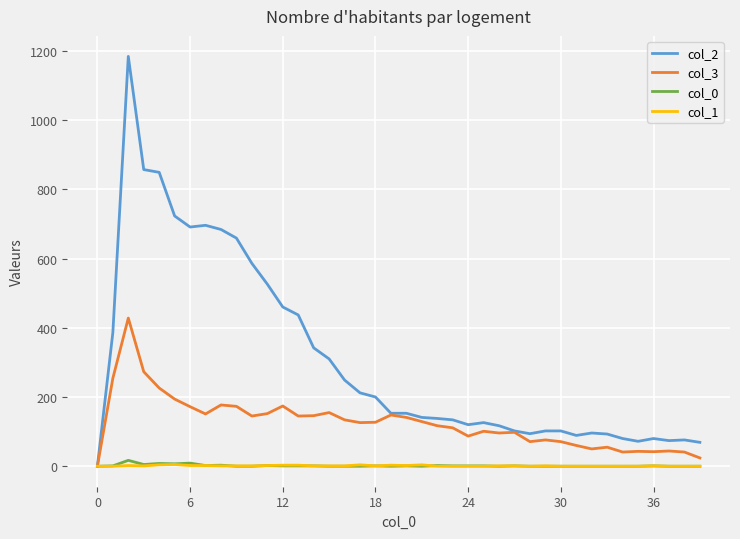

Which series has the widest spread of values?

col_2